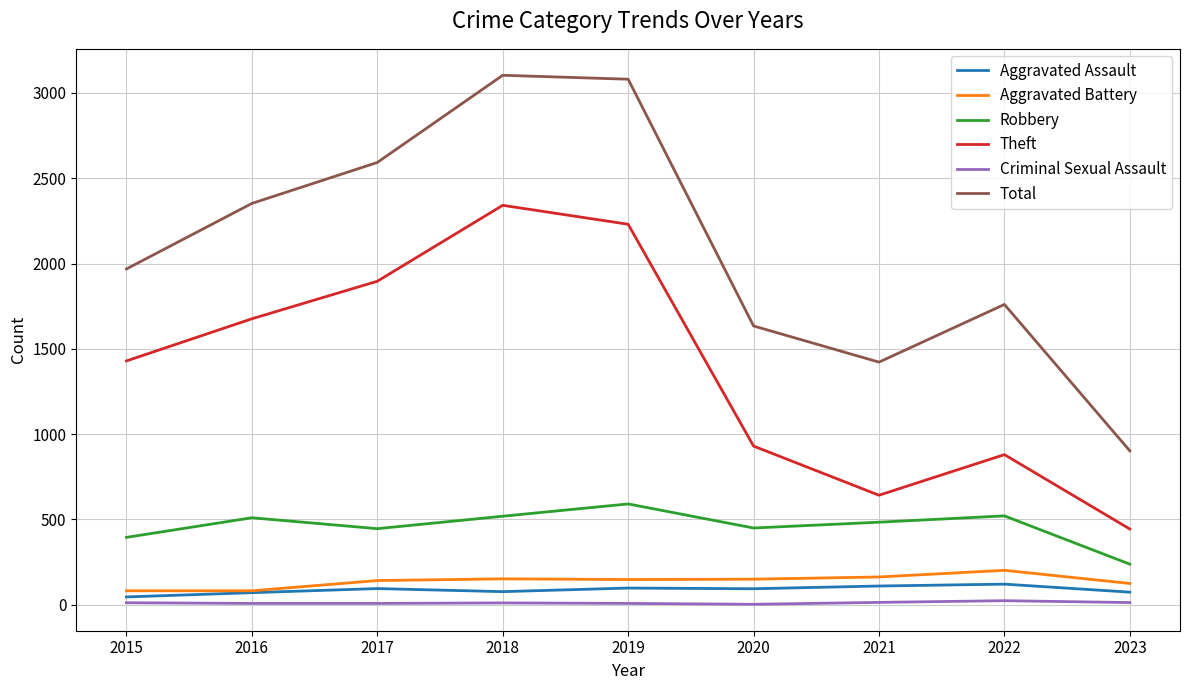

Count the number of categories in the chart.

9